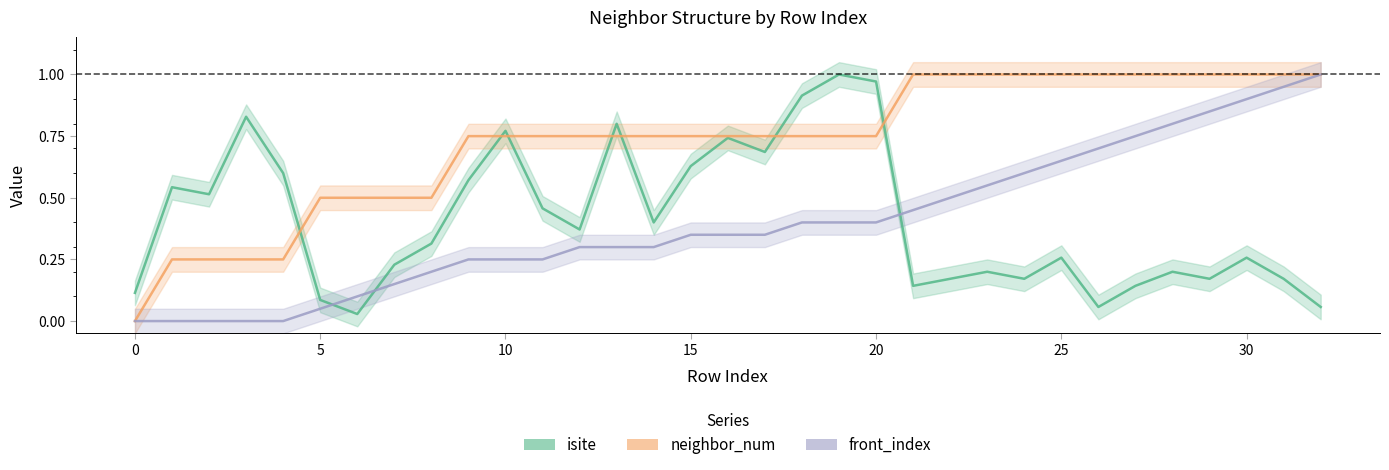

What is the average value of the isite series?

0.4